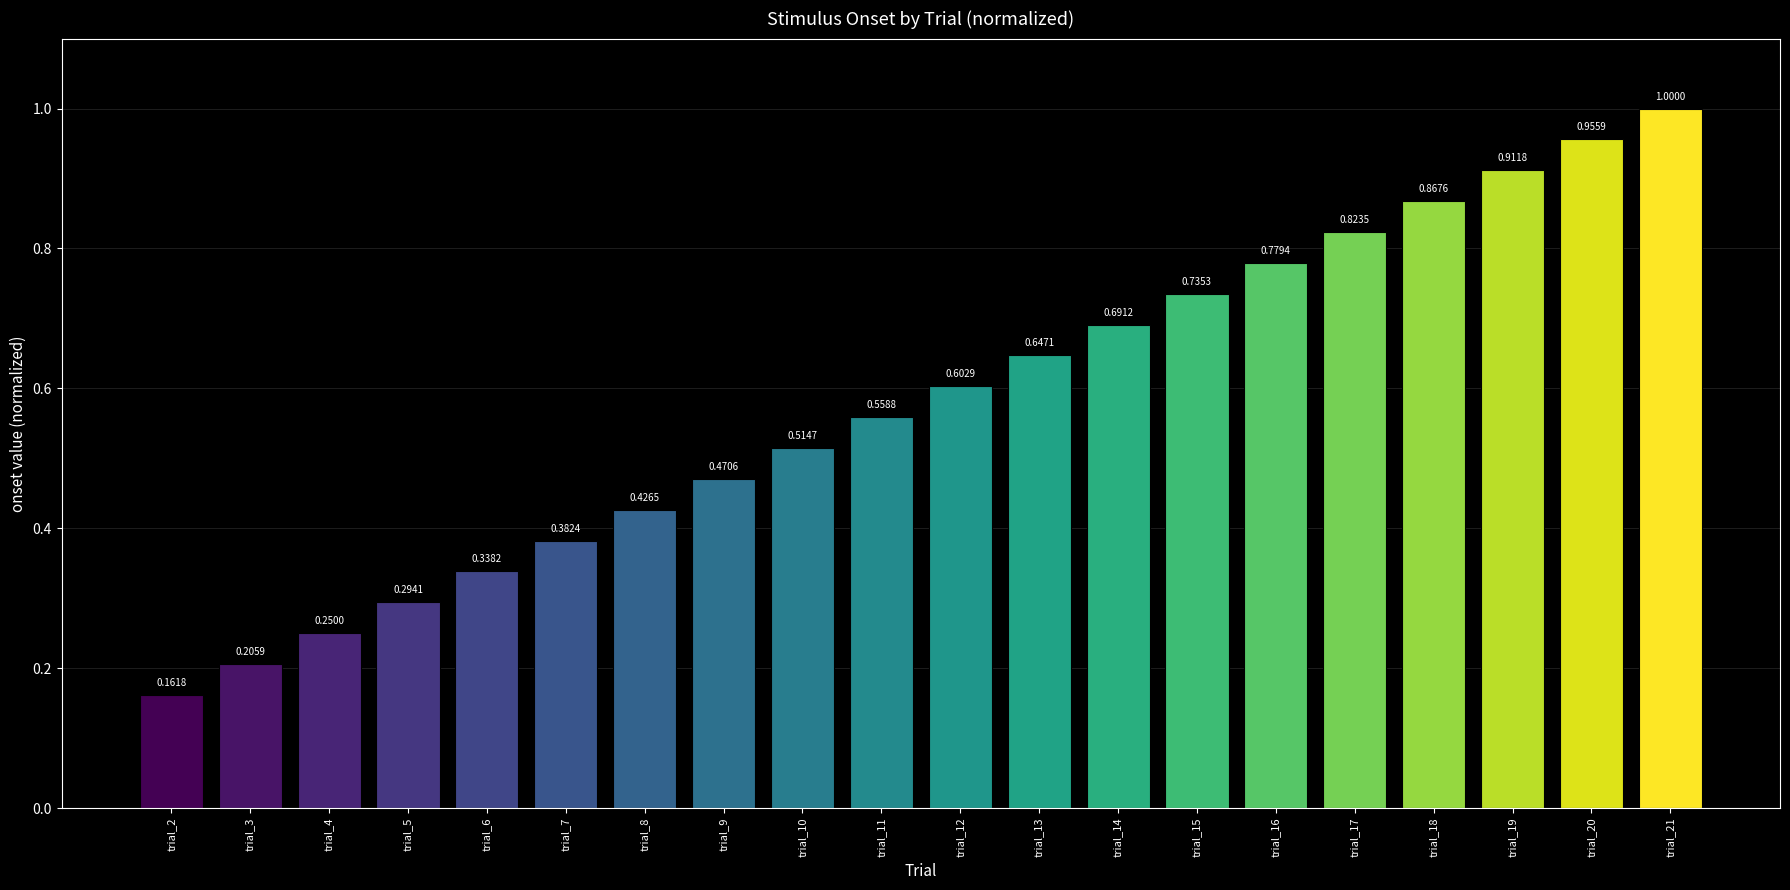

Rank the categories by value from highest to lowest.

trial_21, trial_20, trial_19, trial_18, trial_17, trial_16, trial_15, trial_14, trial_13, trial_12, trial_11, trial_10, trial_9, trial_8, trial_7, trial_6, trial_5, trial_4, trial_3, trial_2